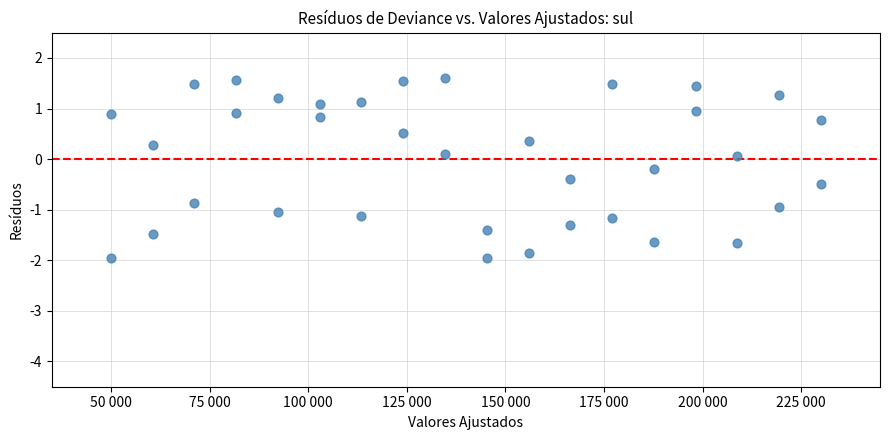

What is the range of Y values (max minus min)?

3.5